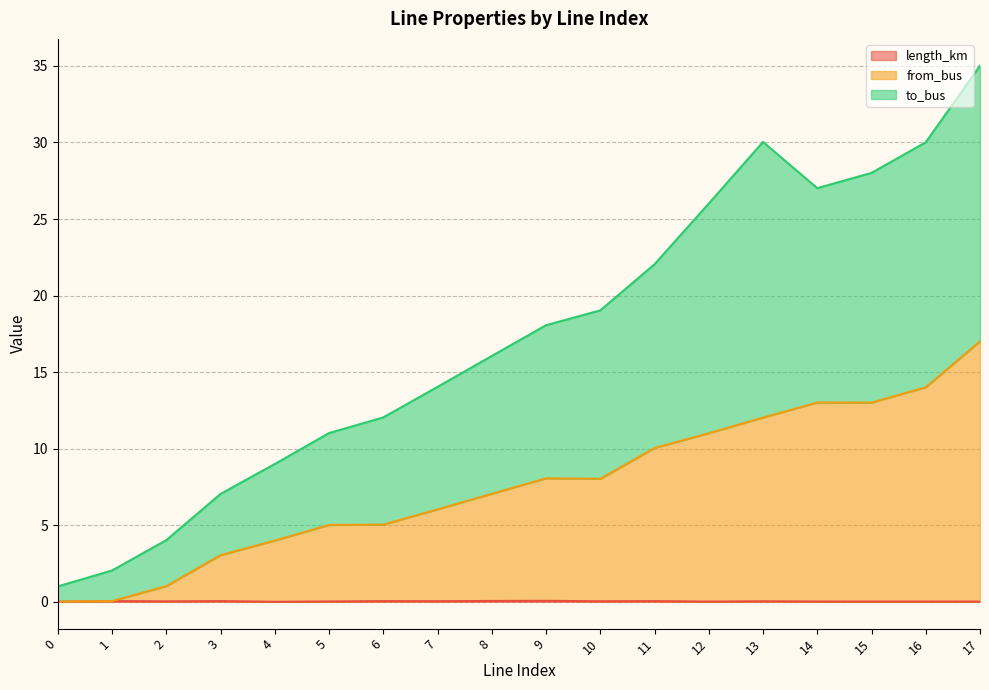

True or false: length_km has more than 2 points higher than both neighbors.

True